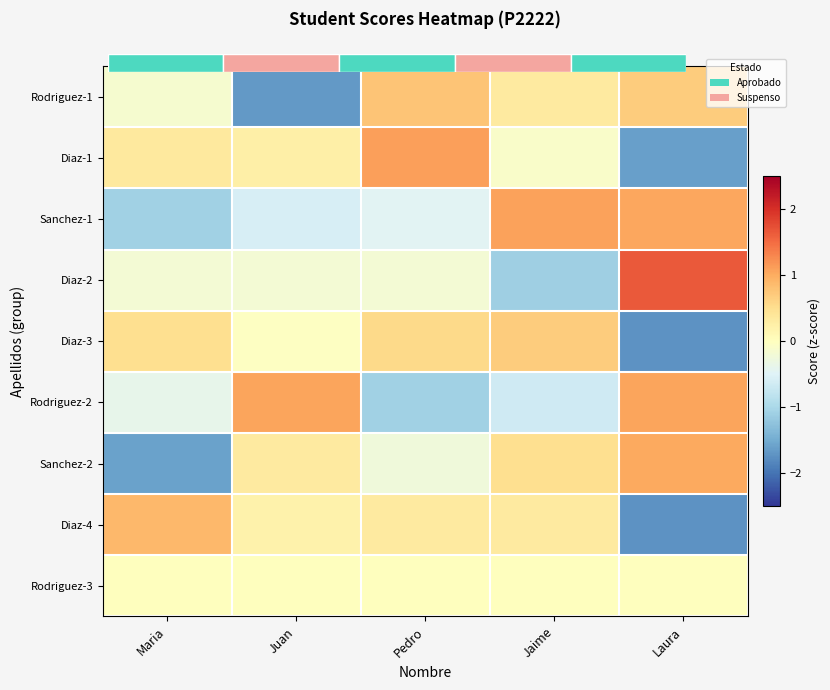

At which label is Rodriguez-3 closest to 0?

Maria